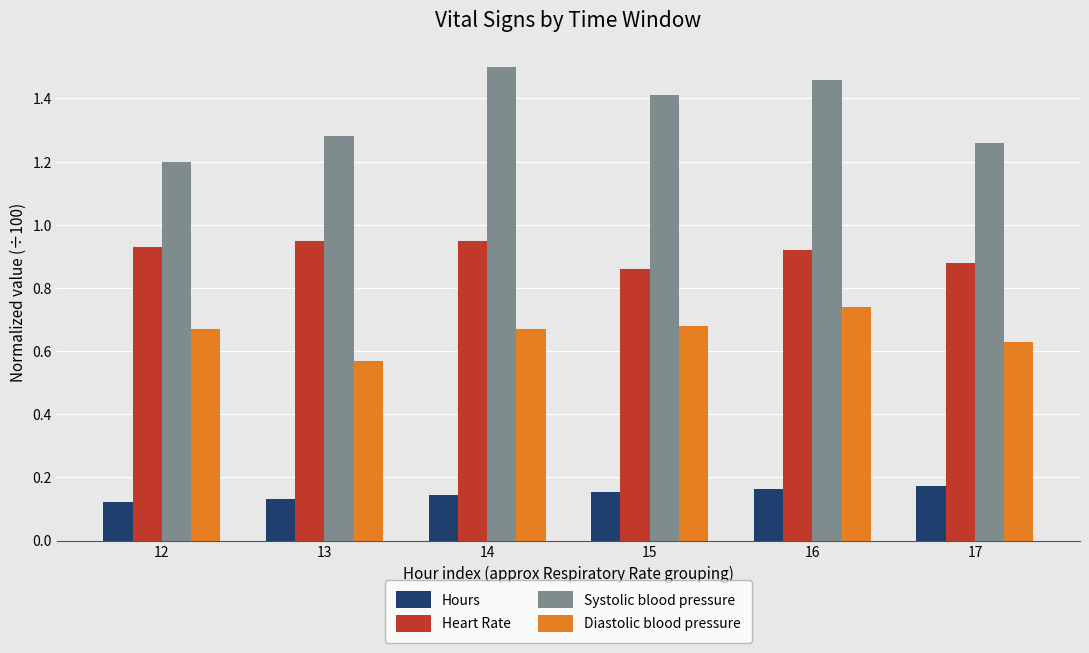

How many Systolic blood pressure values are between 1 and 2?

6